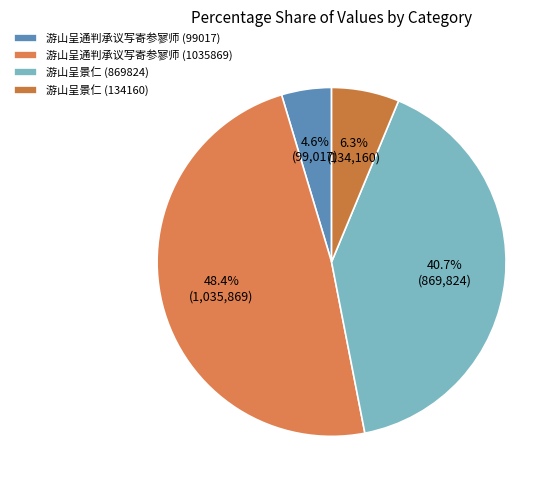

Is it true that 游山呈景仁 (134160) is 6% of the pie?

True